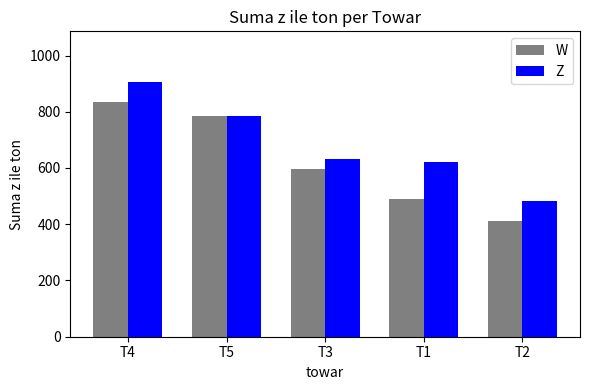

Does the chart contain stacked bars?

No